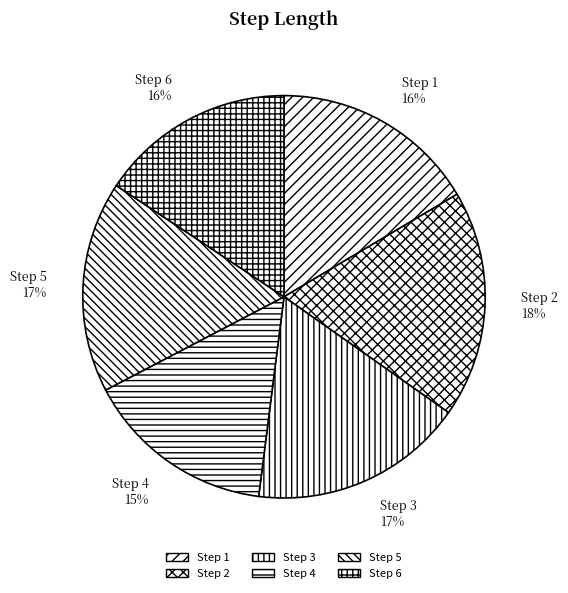

To the nearest percent, what is the combined percentage of Step 3 and Step 5?

34%